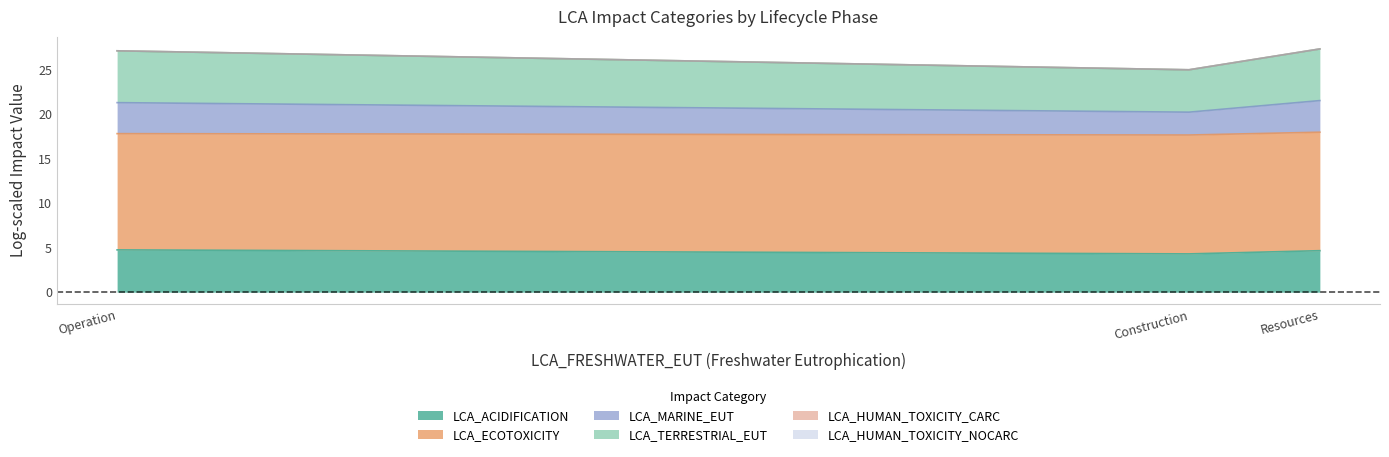

At which label is LCA_TERRESTRIAL_EUT closest to 26?

Construction